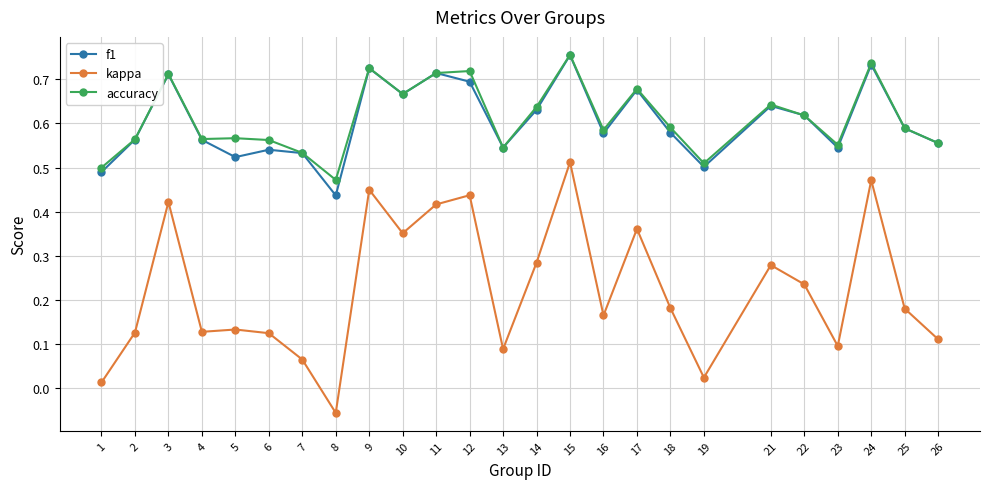

True or false: accuracy has more than 1 points higher than both neighbors.

True